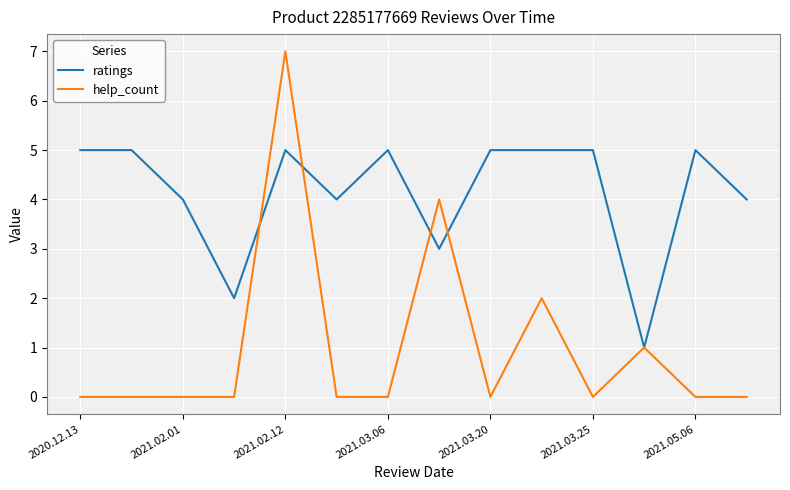

Which series has the largest total across all categories?

ratings